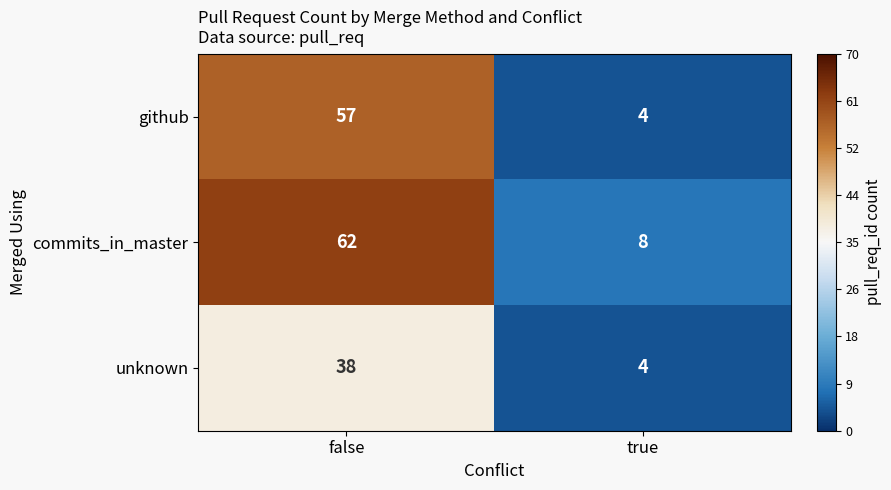

What is the difference between the commits_in_master values at false and true?

54